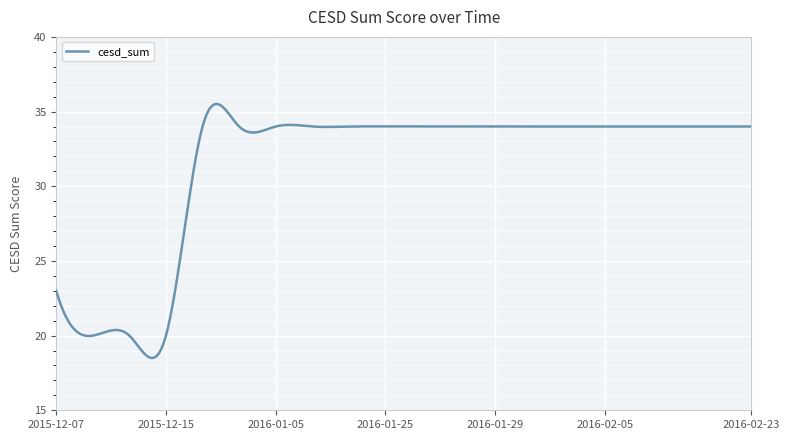

What is the difference between the maximum and minimum values?

17.0